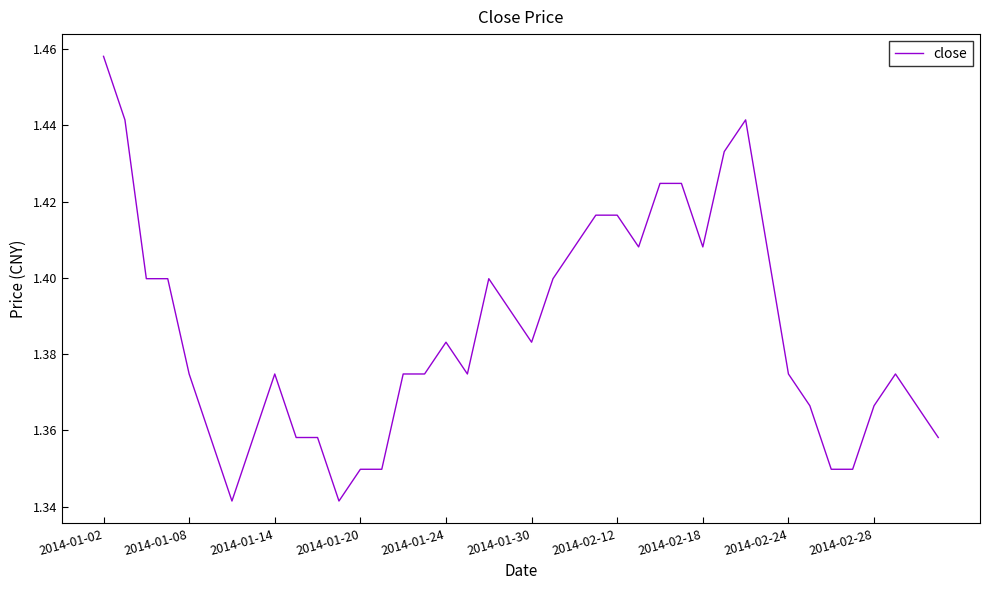

True or false: the data shows 2.5 at 2014-01-08.

False